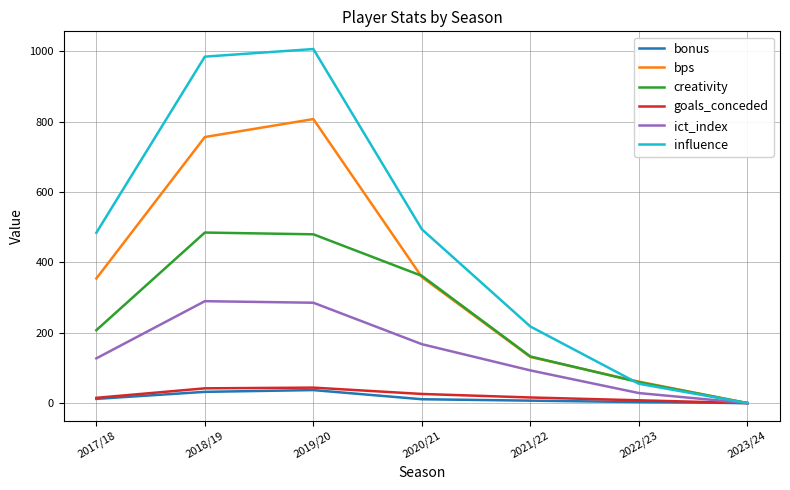

Which series has the largest total across all categories?

influence